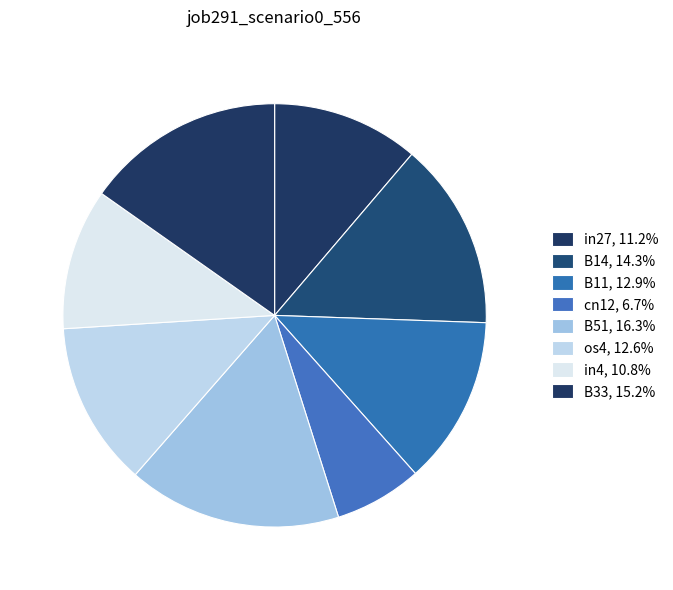

How many segments does this pie chart have?

8